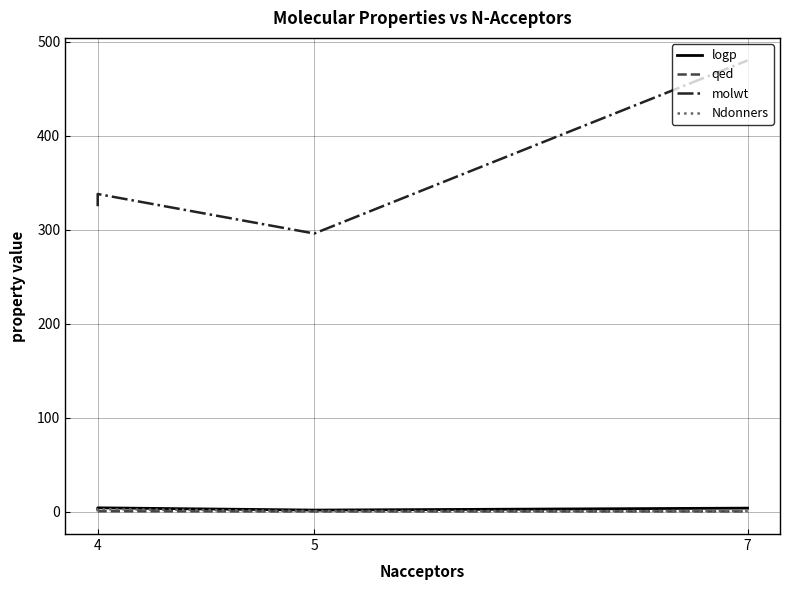

Does the chart have visible grid lines?

Yes